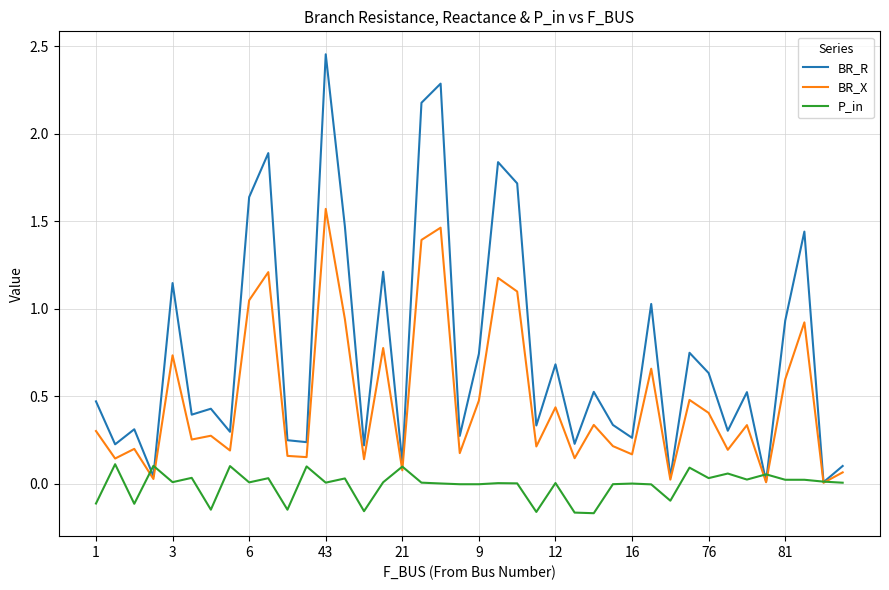

List the series in order of their peak value, lowest first.

P_in, BR_X, BR_R